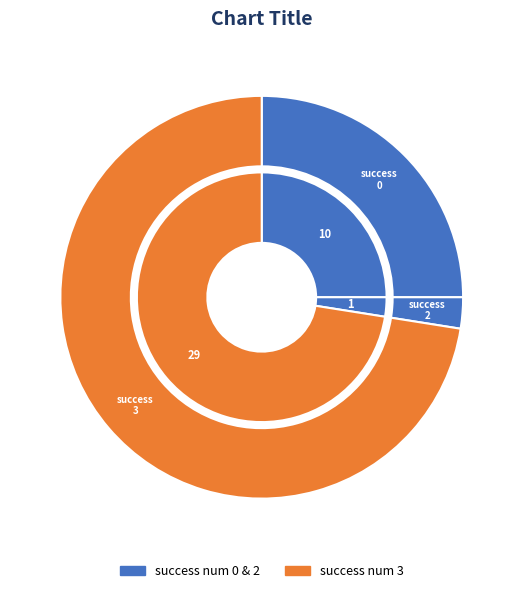

Do 3 and 0 together represent more than half of the pie?

Yes